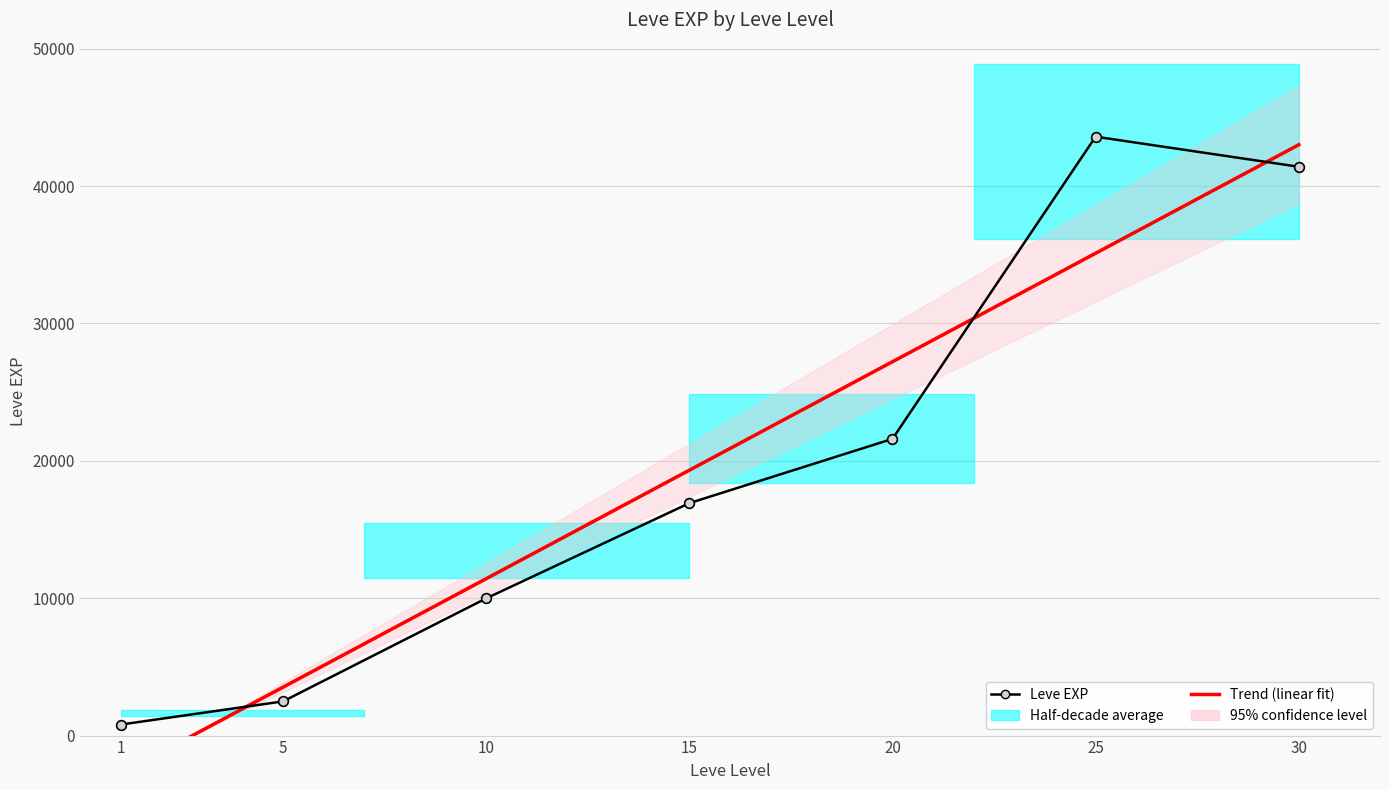

How many negative values does the Trend (linear fit) series have?

1